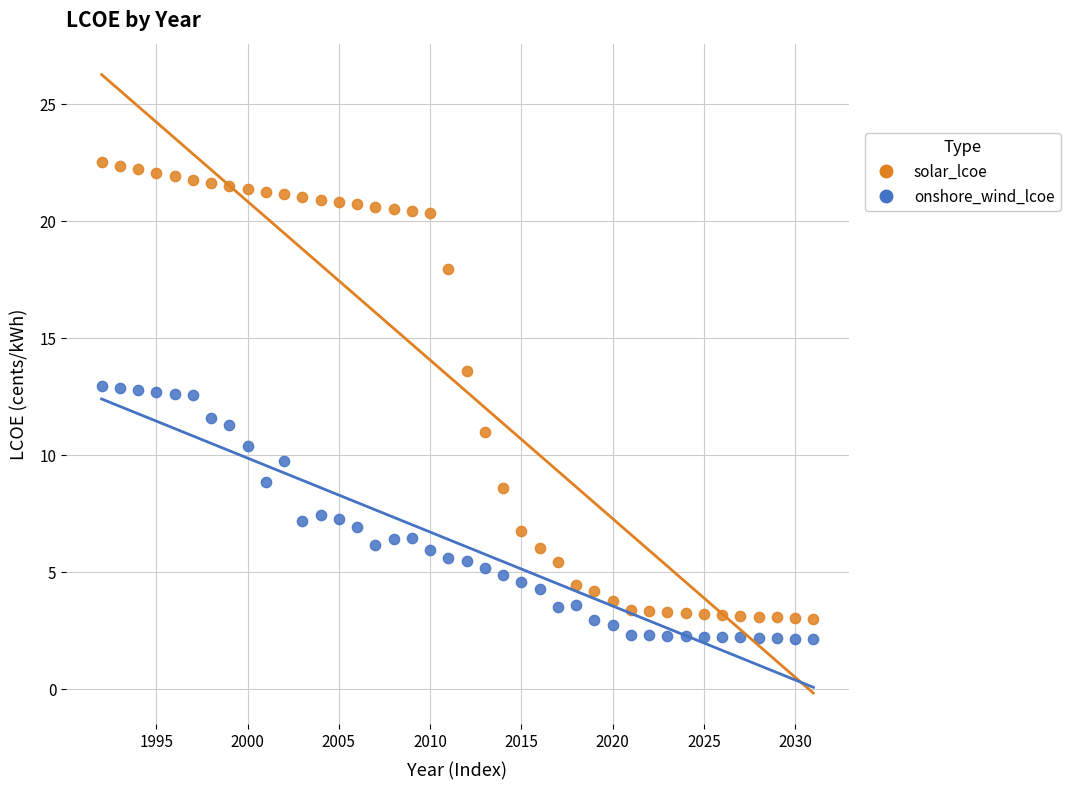

What are all the series names shown in the legend?

solar_lcoe, onshore_wind_lcoe